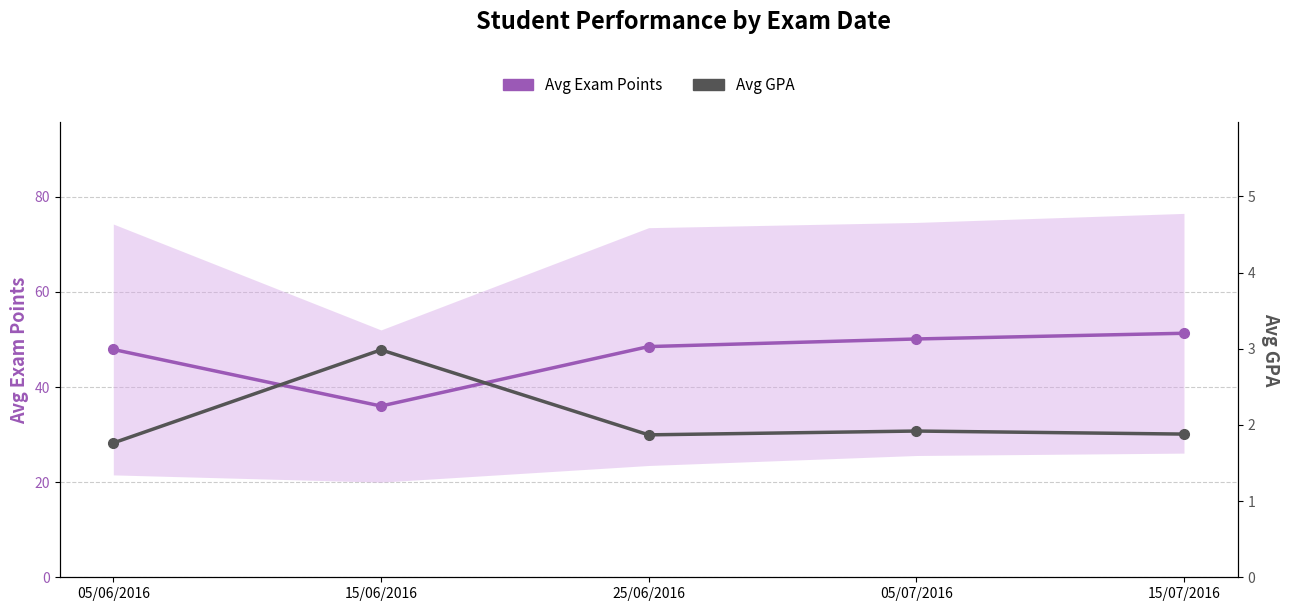

At which label does Avg Exam Points first exceed 48?

25/06/2016